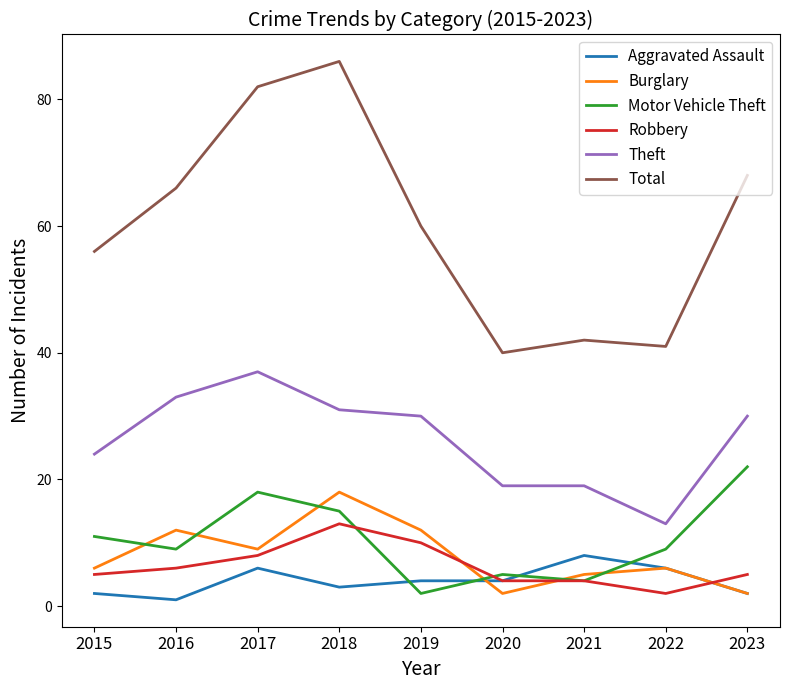

Is the value of Motor Vehicle Theft at 2022 greater than the value of Burglary at 2015?

Yes